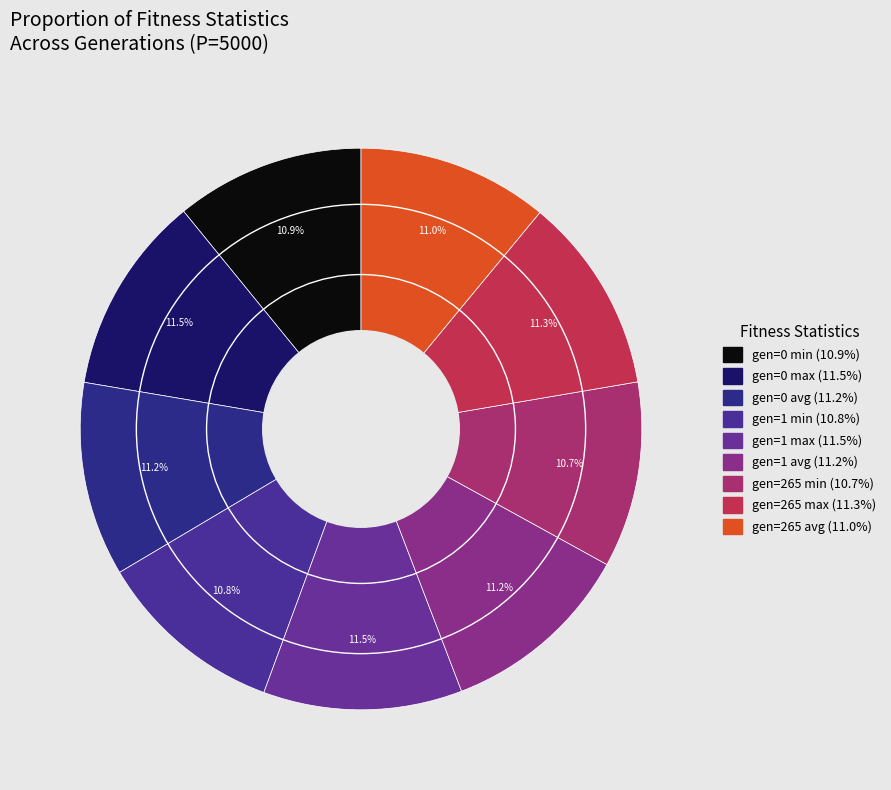

Is it true that gen=0 avg is 11% of the pie?

True